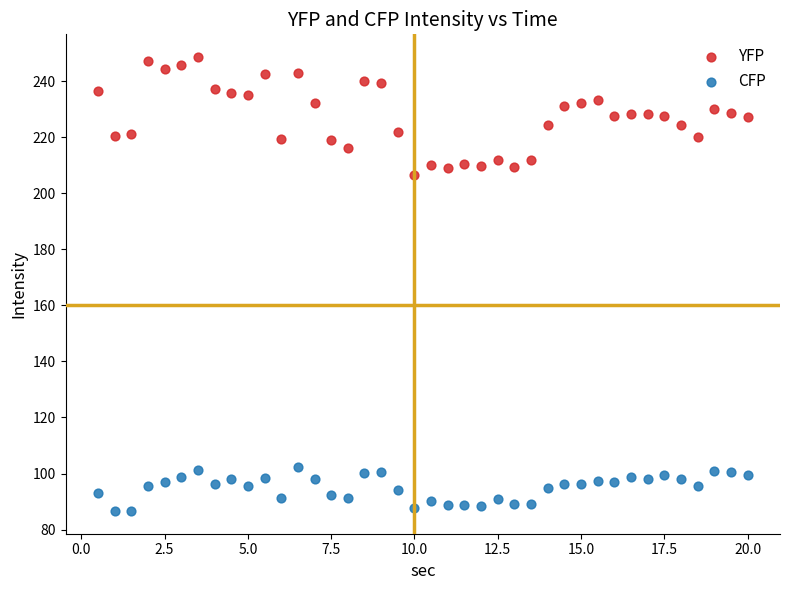

What is the X range (max minus min) for the scatter plot?

19.5